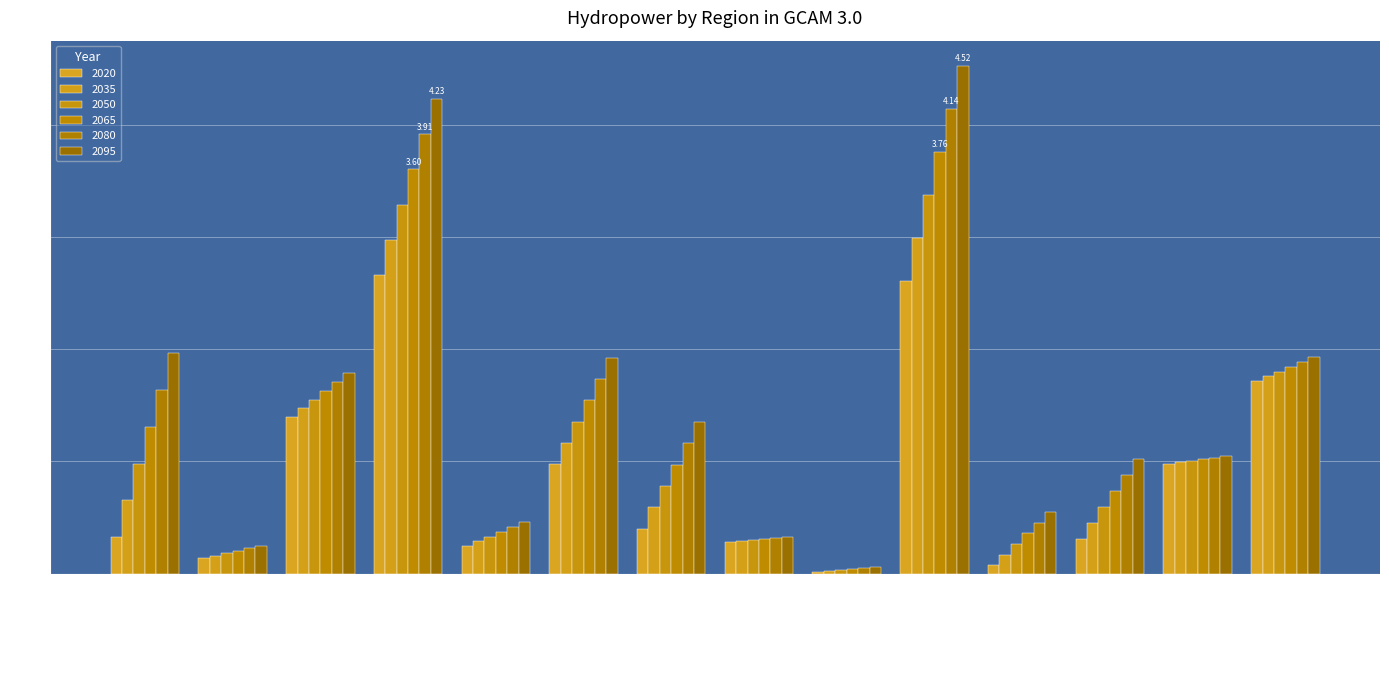

What is the difference between the 2035 values at Australia_NZ and Latin America?

2.8